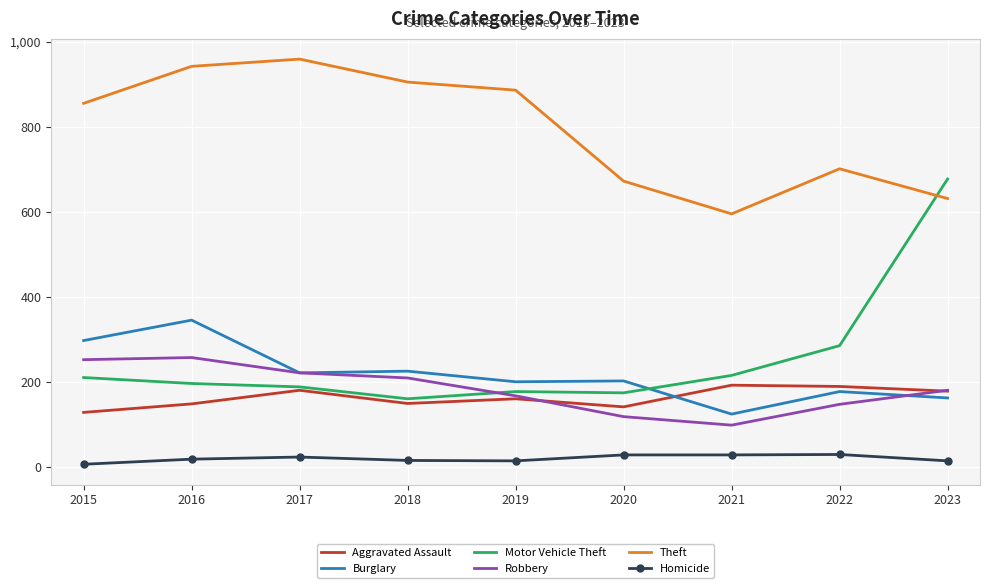

What is the difference between the maximum and second lowest values in the Theft series?

328